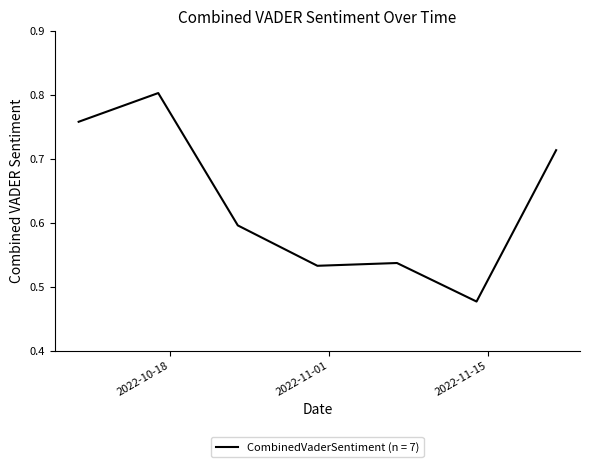

Count the values in the range 0 to 1.

7